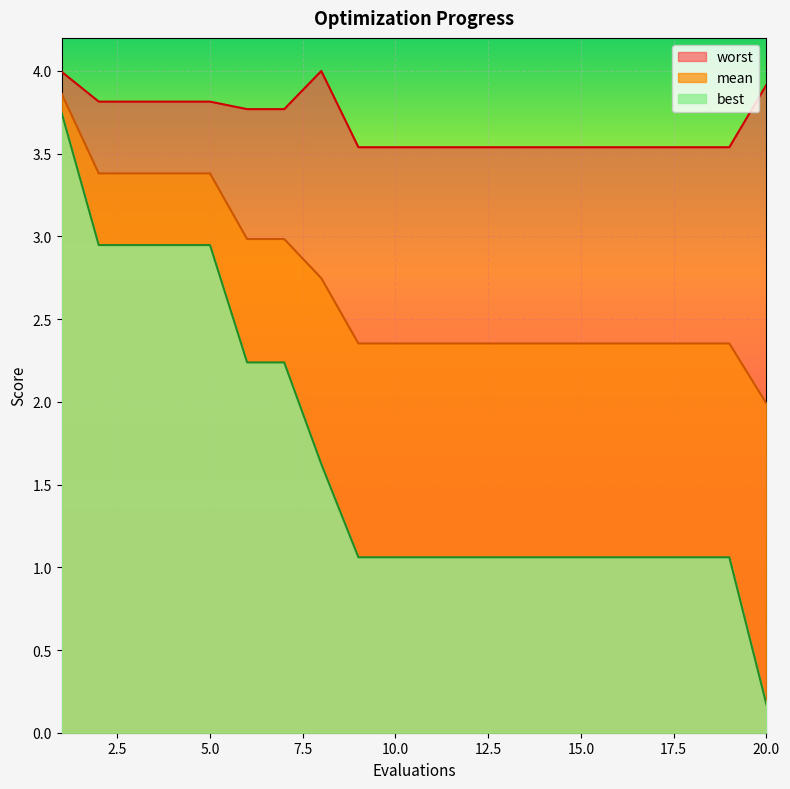

Where is worst nearest to the value 3?

9